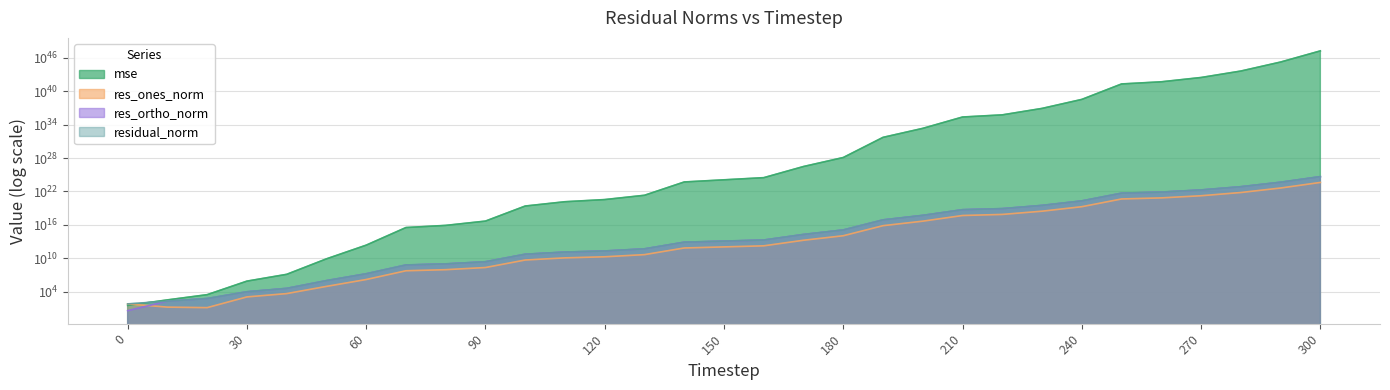

What is the difference between the second highest and second lowest values in the mse series?

1709800712644086295041164919968691424403128320.0